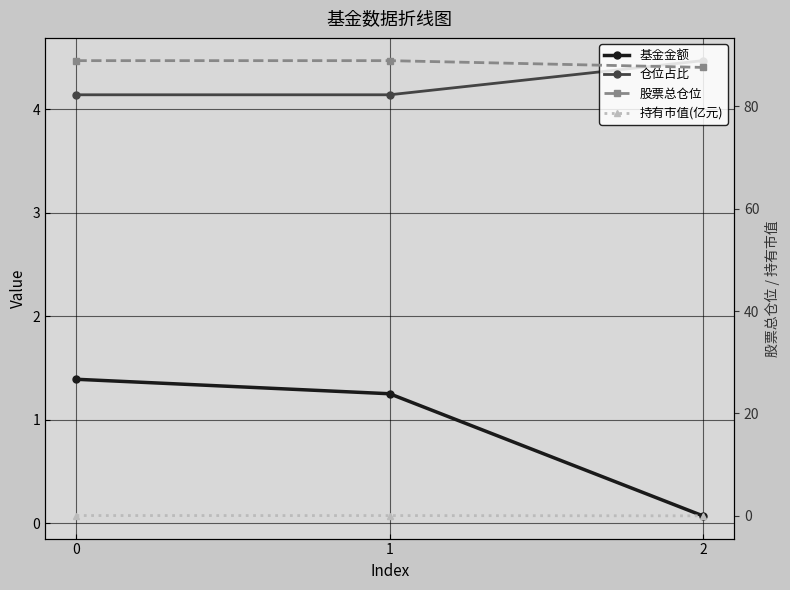

What is the total value across all series at 1?

94.3